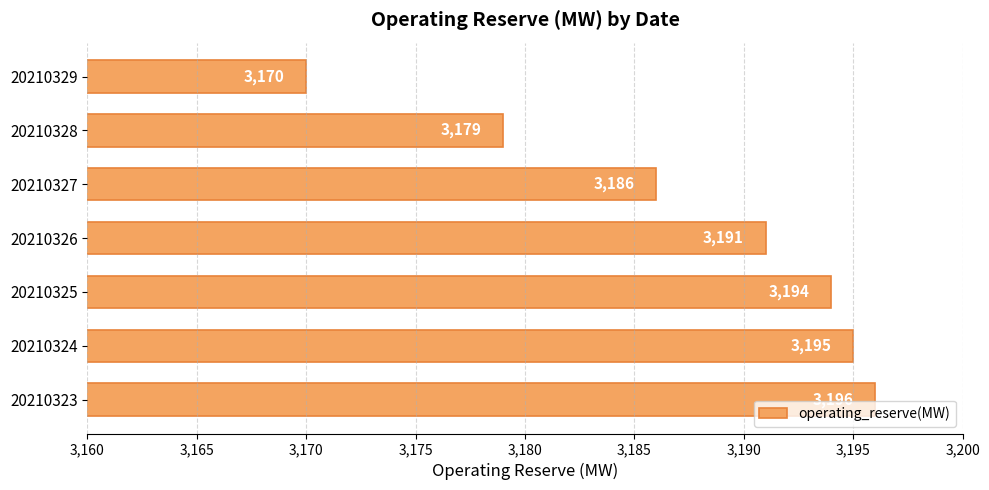

Rank the categories by value from highest to lowest.

20210323, 20210324, 20210325, 20210326, 20210327, 20210328, 20210329